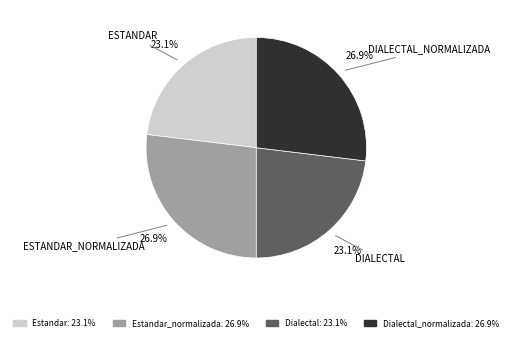

Does any single category account for the majority?

No